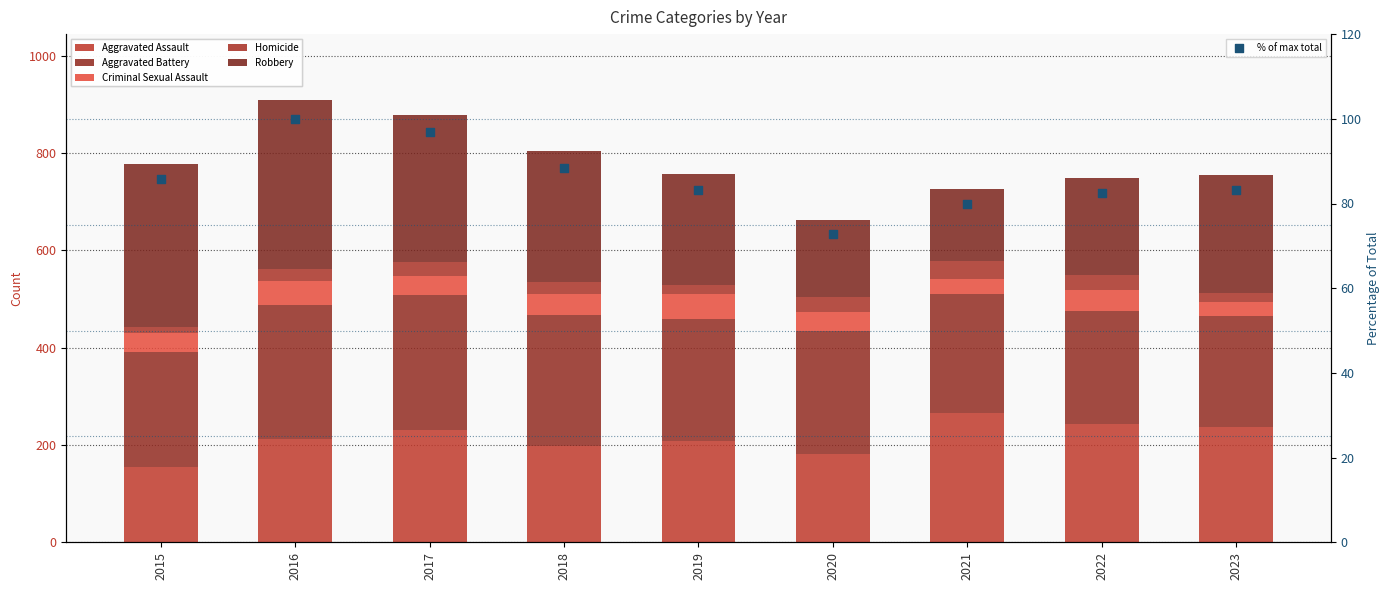

Is the value of Aggravated Battery at 2020 greater than the value of Robbery at 2020?

Yes